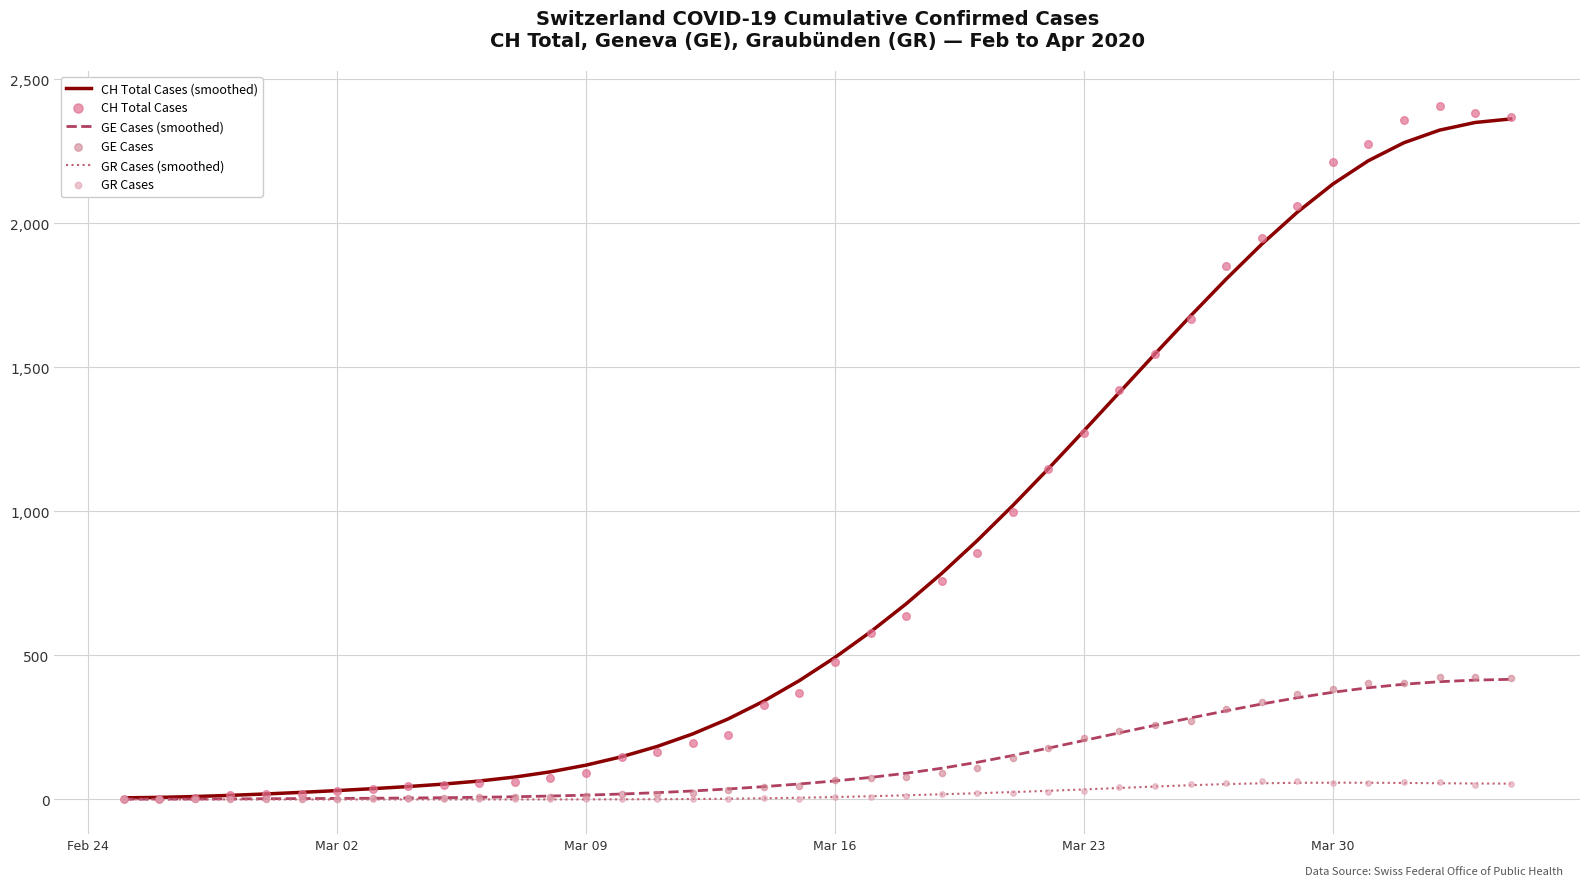

Is the value of GE Cases at 6 greater than the value of CH Total Cases (smoothed) at 38?

No